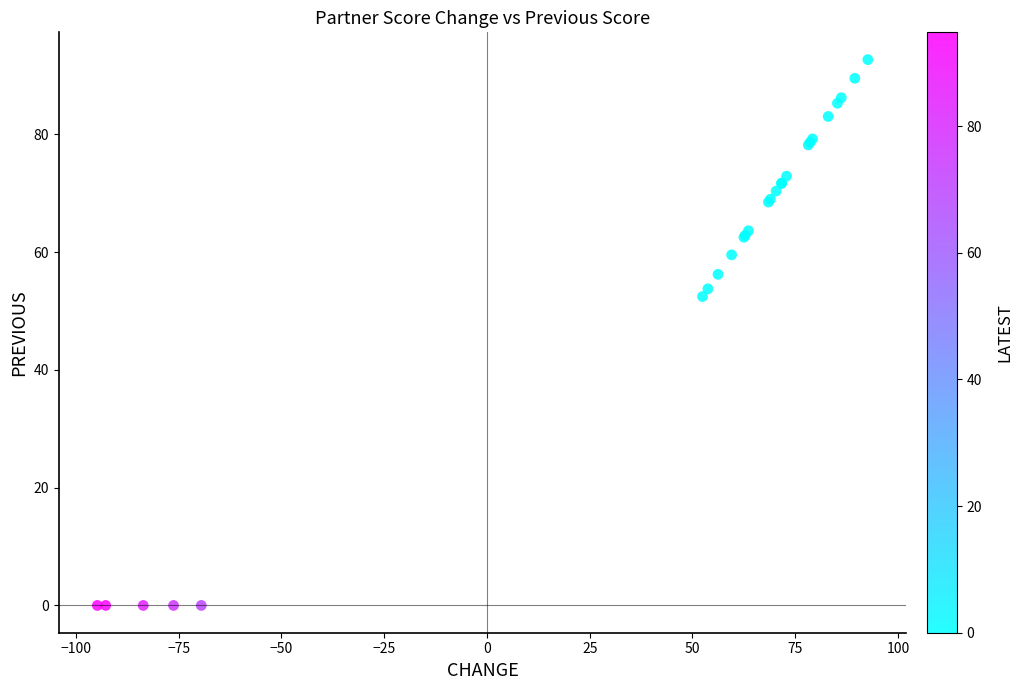

What Y value in the scatter plot is closest to 46?

52.5